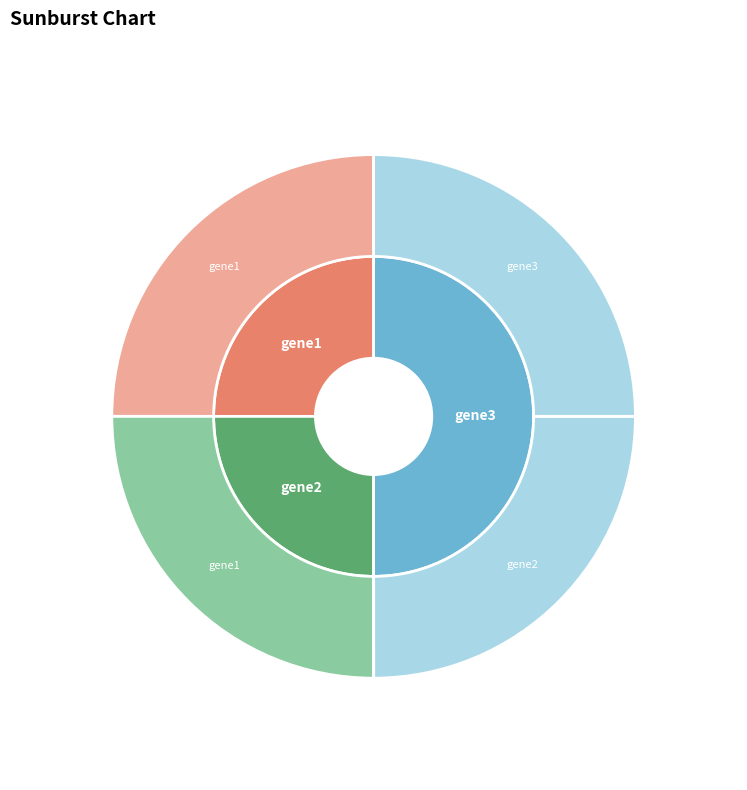

To the nearest percent, what portion does gene3 represent?

50%